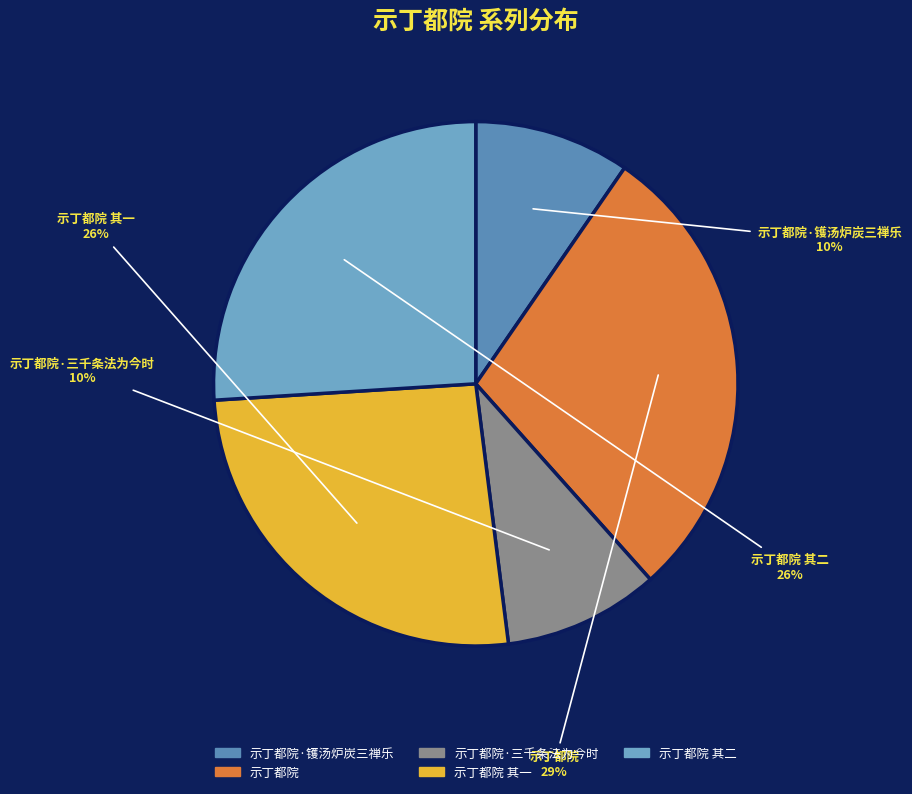

Does 示丁都院 其一 represent more than half of the total?

No